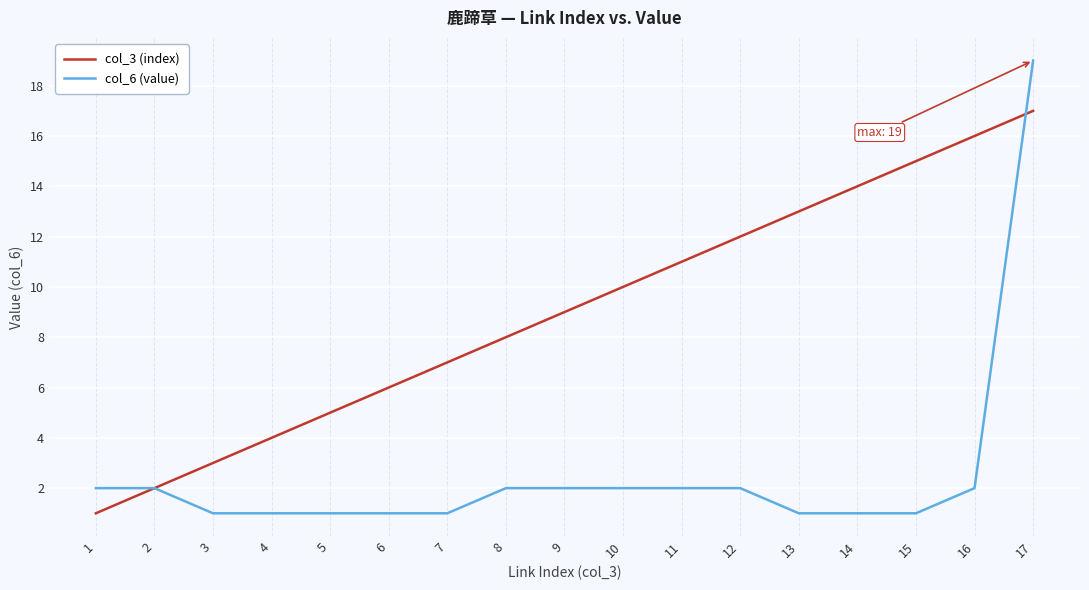

List the series in order of their peak value, highest first.

col_6 (value), col_3 (index)